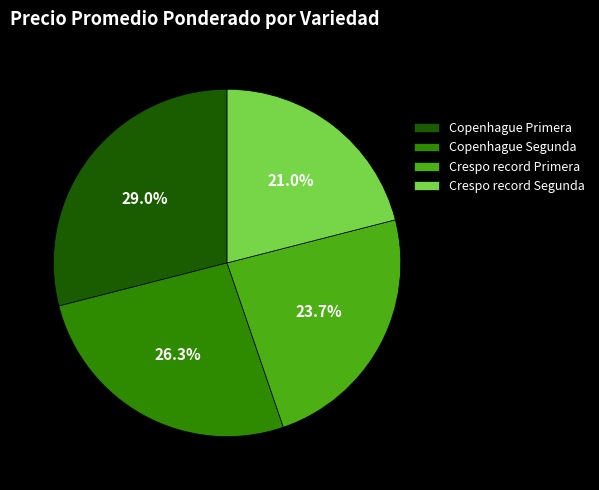

Is there a majority slice in this chart?

No